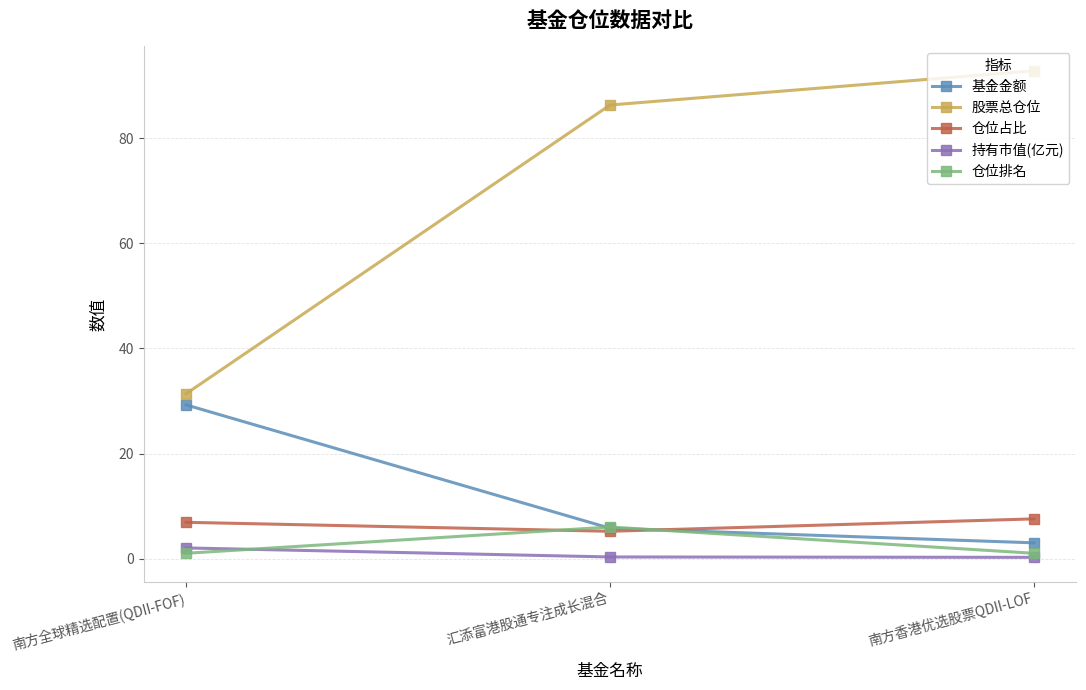

What is the smallest value displayed?

0.2